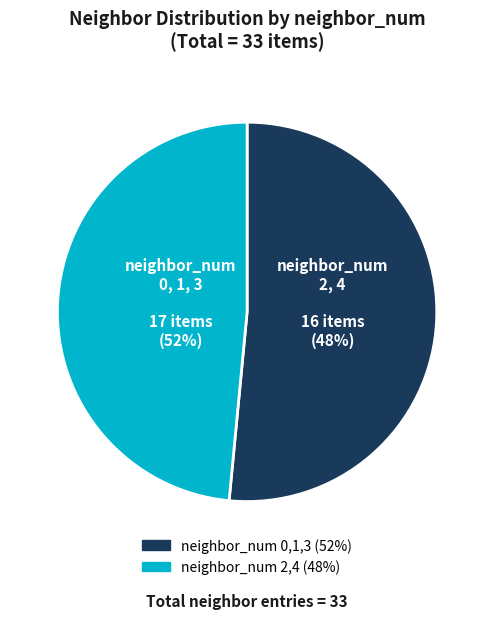

To the nearest percent, what is the combined percentage of 3 and 2?

59%